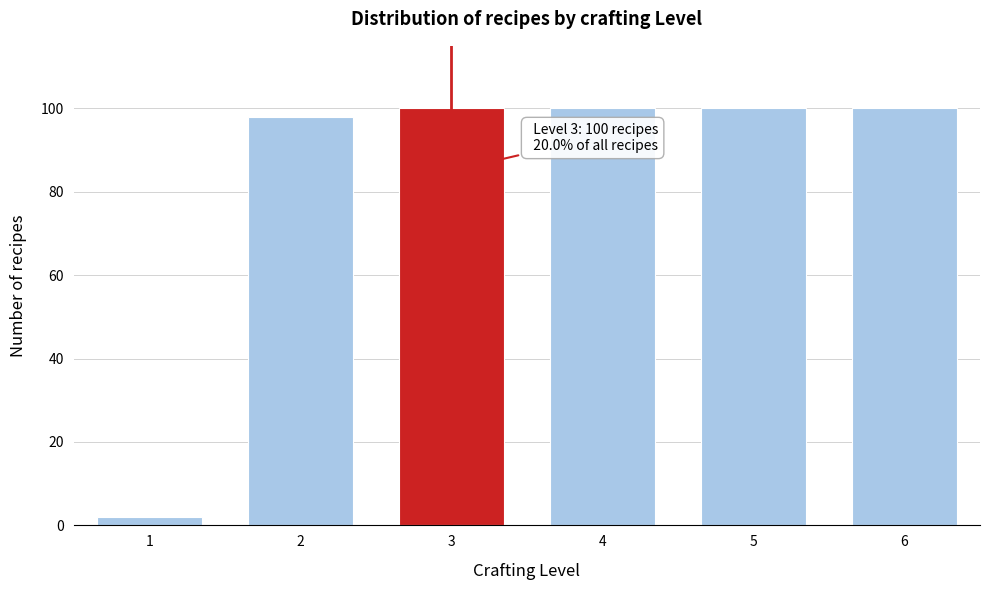

Reading left to right, list all the values displayed in this chart.

2	98	100	100	100	100